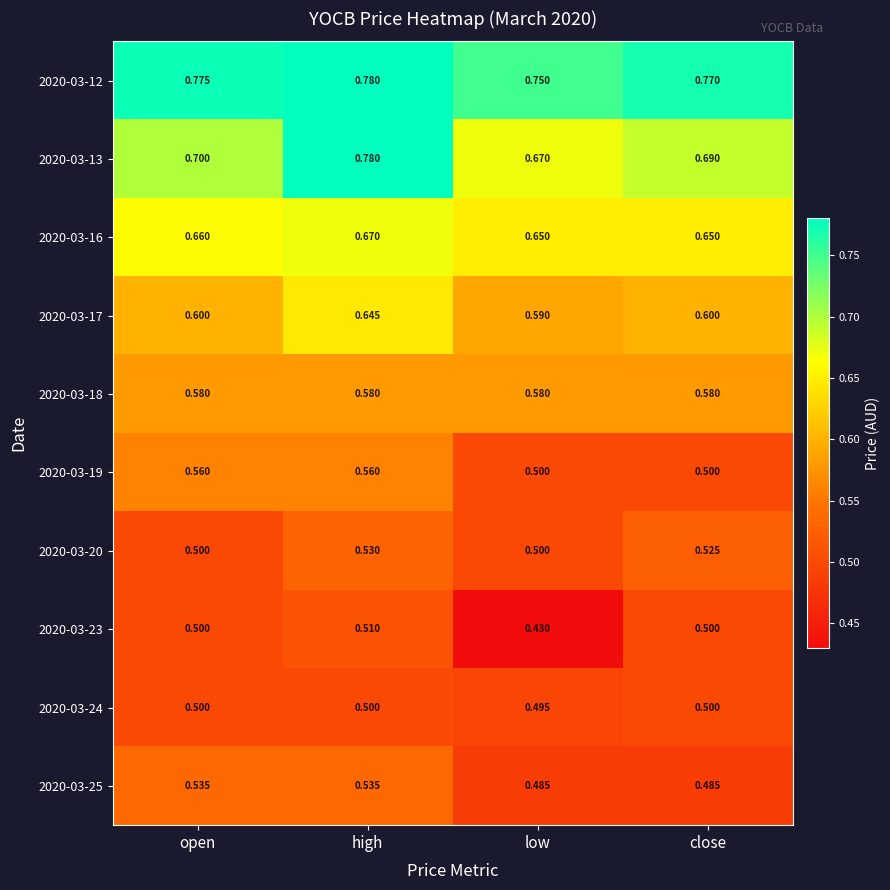

Between high and close, which series saw the biggest shift?

2020-03-13